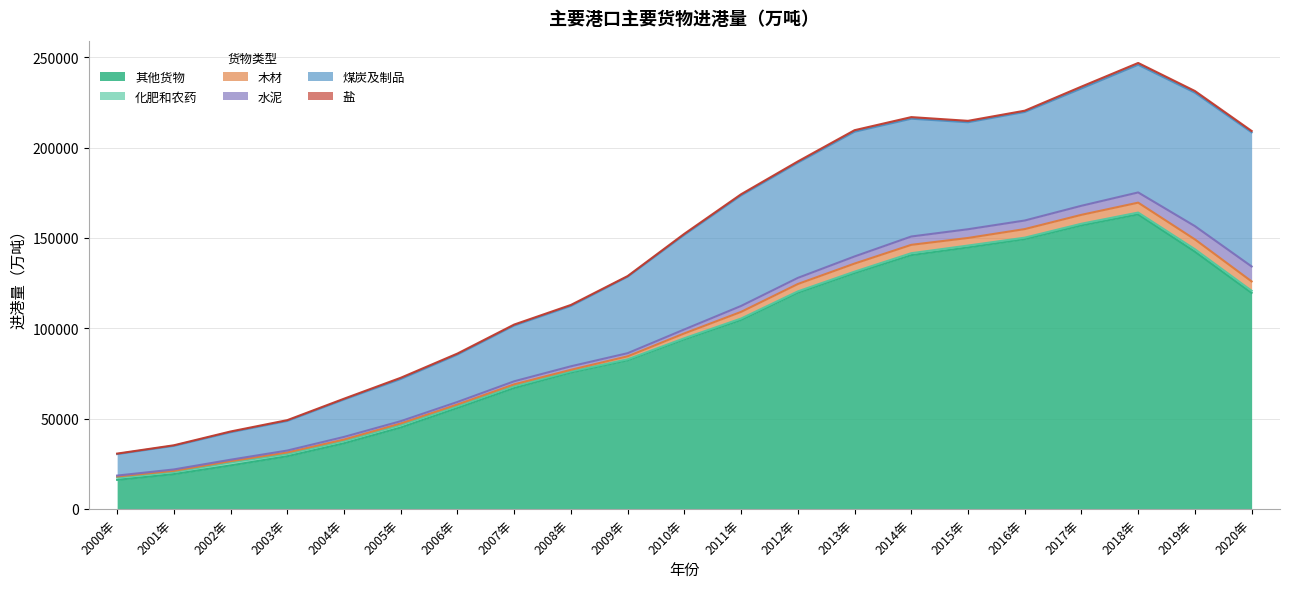

Count the number of data series in this chart.

6